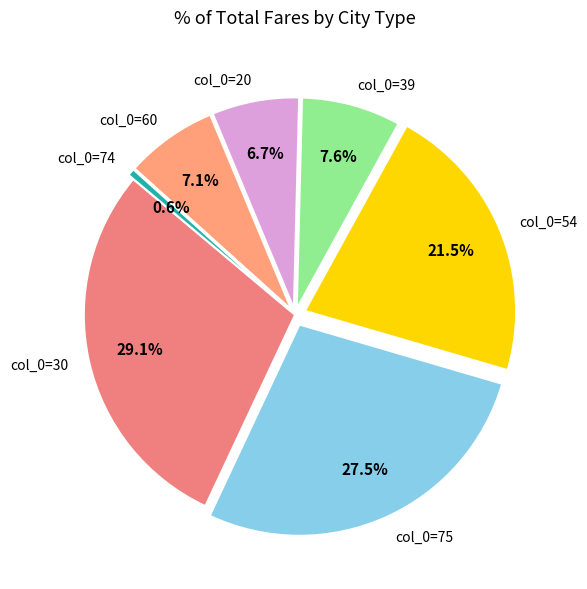

Which category has the biggest portion of the pie?

col_0=30